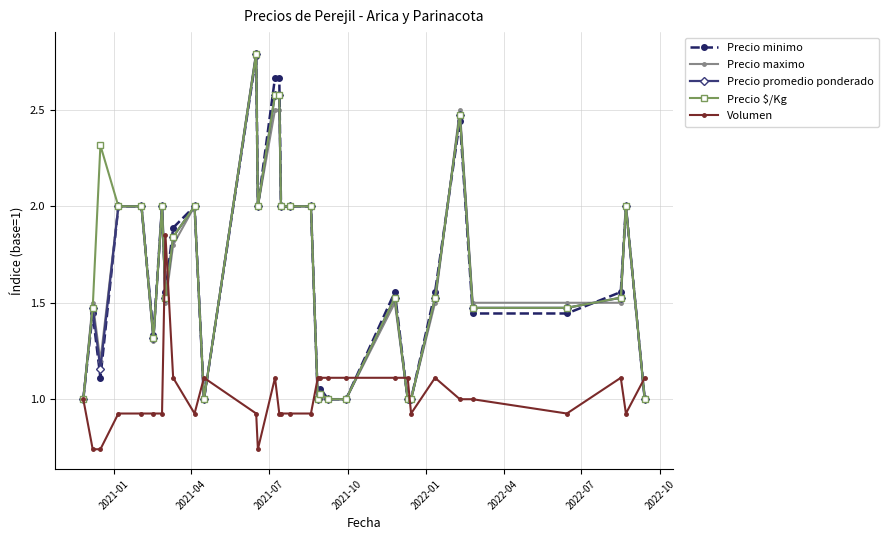

Which series has the widest spread of values?

Precio maximo